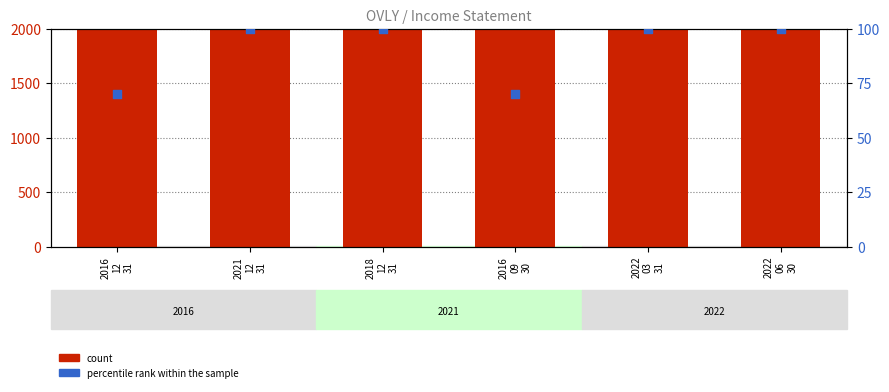

Which series has the largest Y range (max minus min)?

count